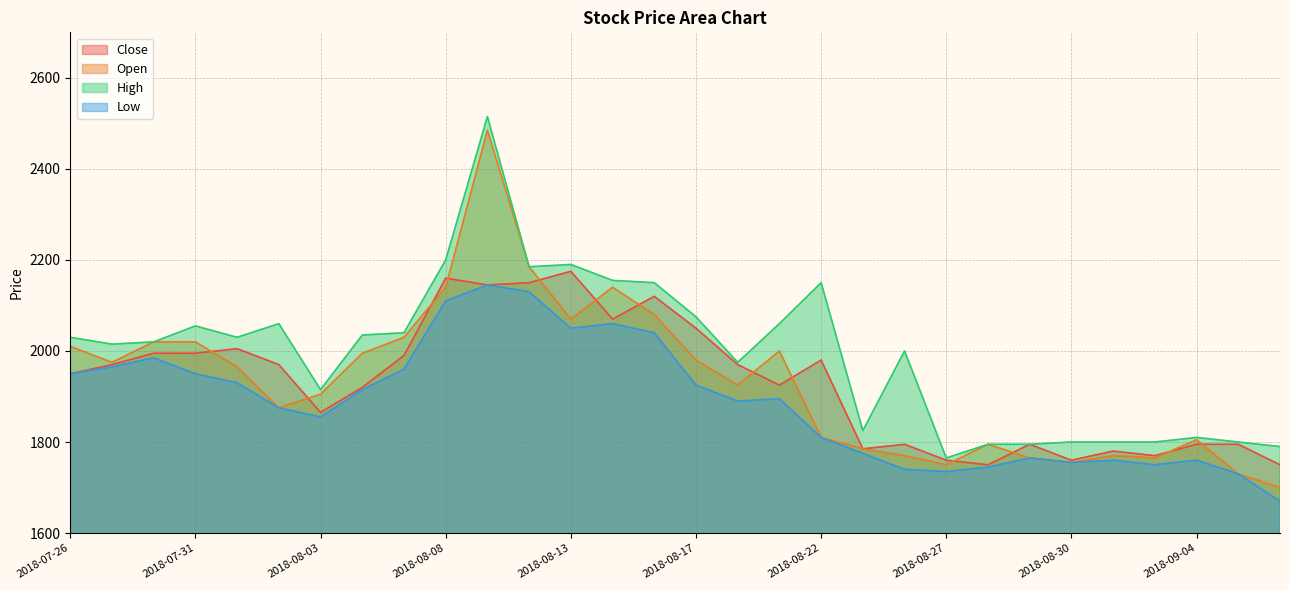

What value does the Low series have at 2018-09-04?

1760